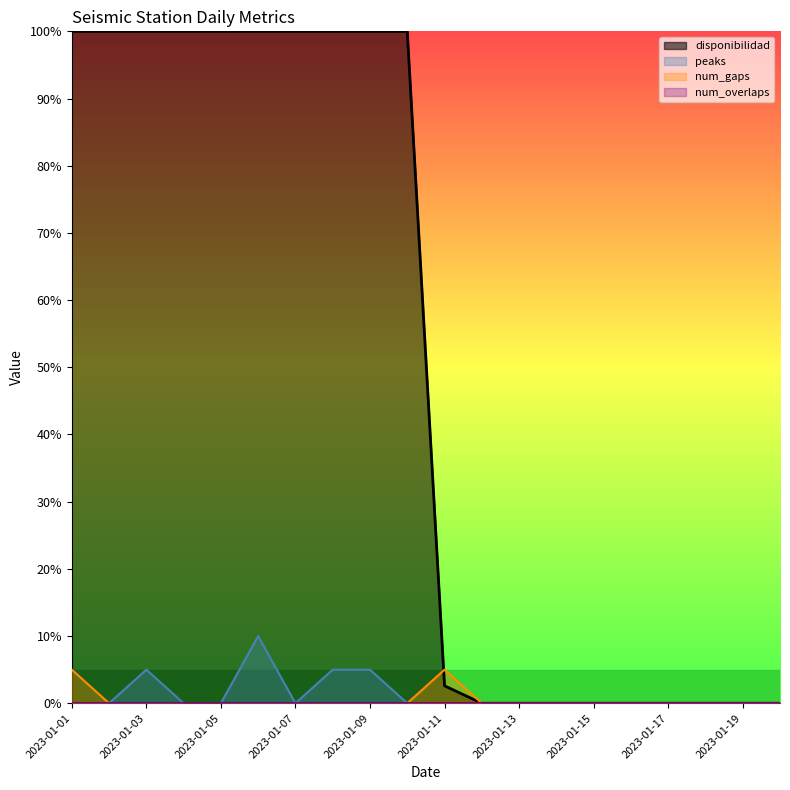

True or false: peaks and disponibilidad cross at least once.

False